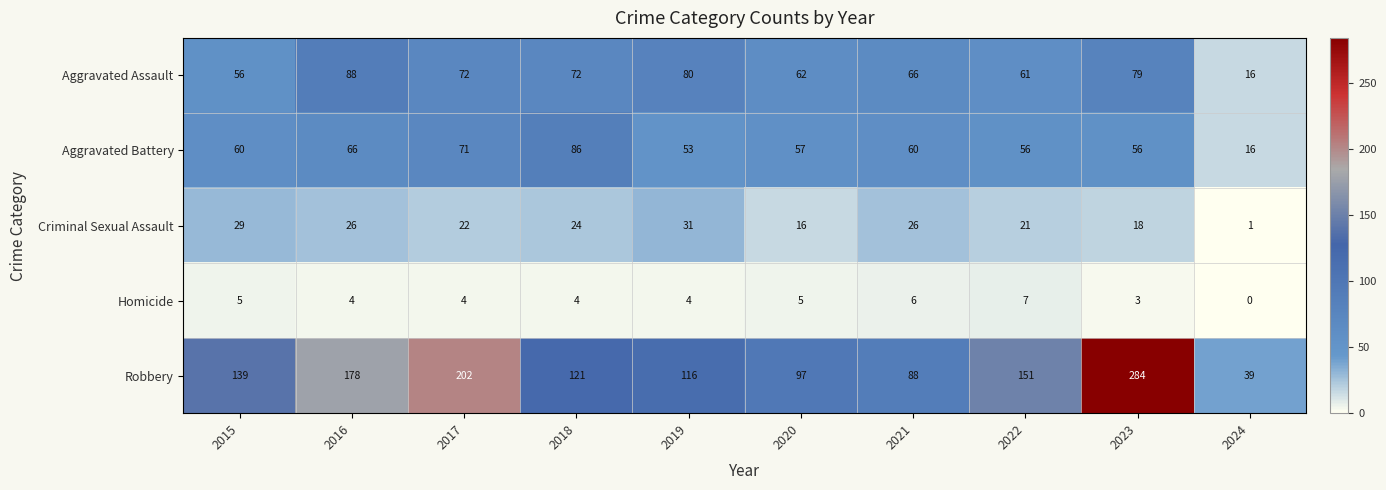

Rank the series at 2019 from highest to lowest value.

Robbery, Aggravated Assault, Aggravated Battery, Criminal Sexual Assault, Homicide